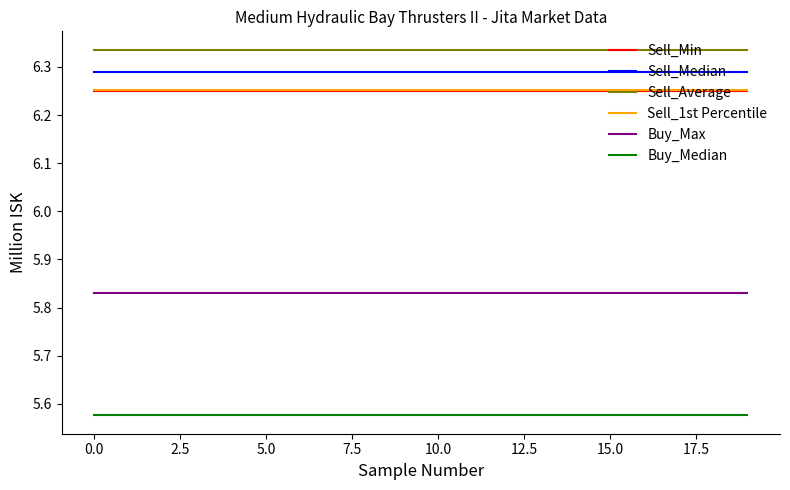

Which series has the largest total across all categories?

Sell_Average